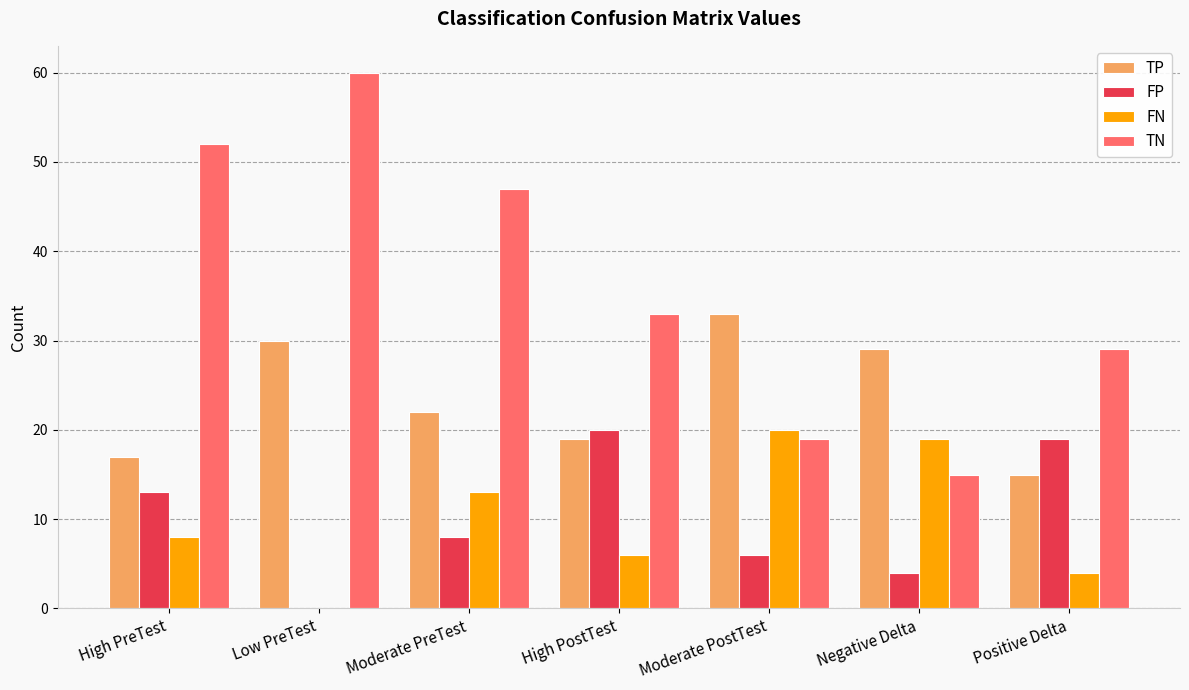

Is the value of FN at Moderate PostTest greater than the value of TP at Moderate PostTest?

No